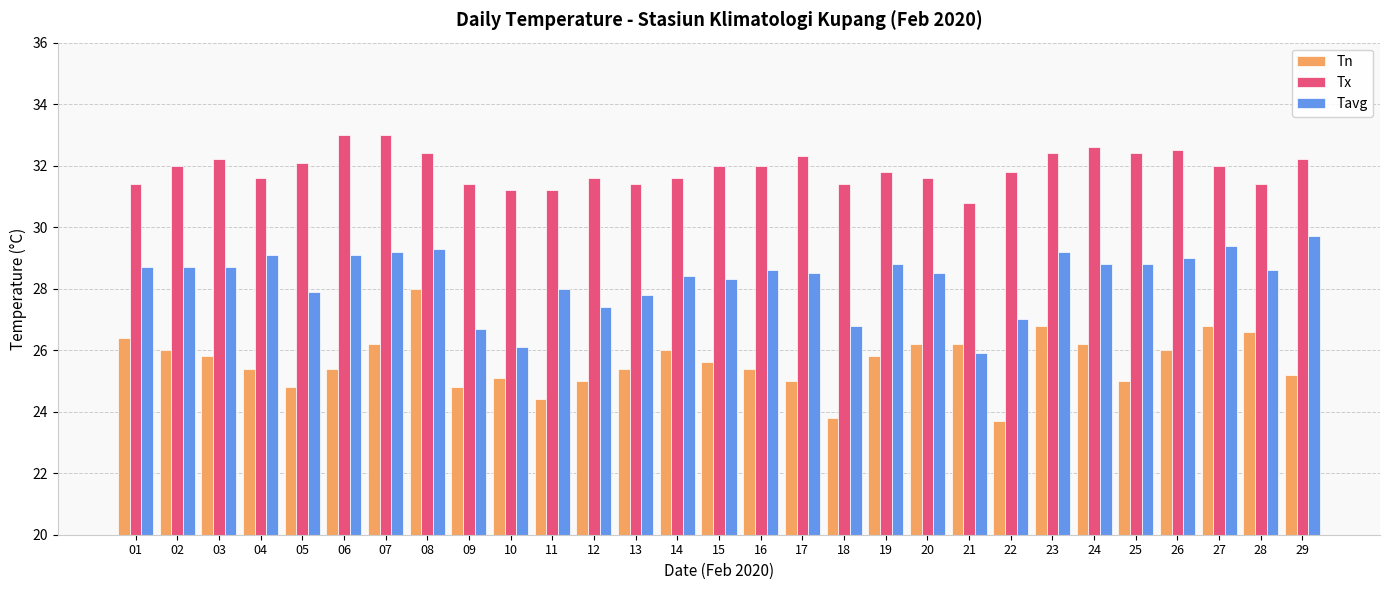

Is it true that Tavg equals 6.0 at 16?

False